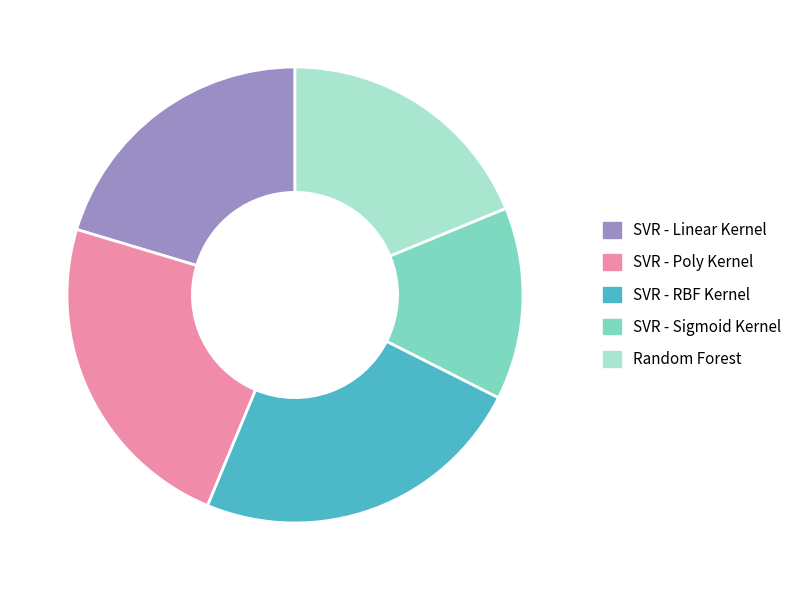

The SVR - Linear Kernel slice represents 20% of the pie. True or false?

True